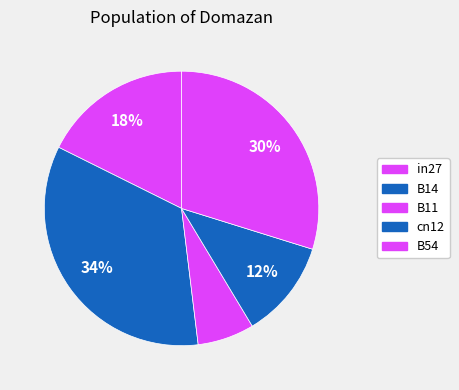

Count the number of slices in the pie.

5